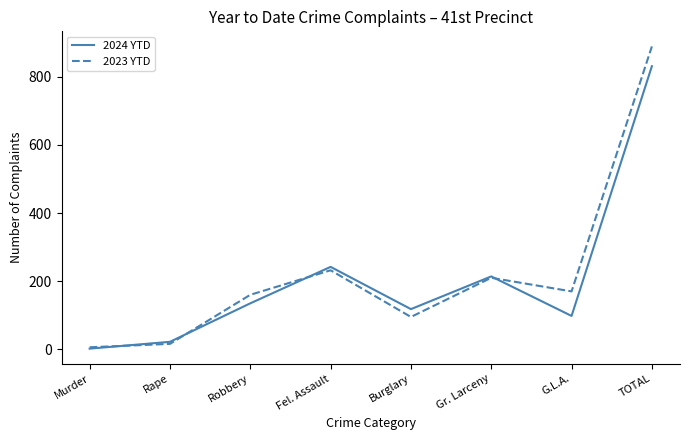

Where is the first local minimum for 2023 YTD?

Burglary